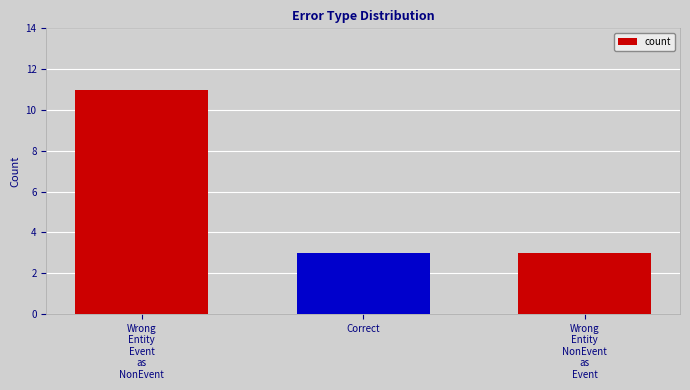

Reading left to right, extract all data points from this chart.

Wrong
Entity
Event
as
NonEvent=11	Correct=3	Wrong
Entity
NonEvent
as
Event=3